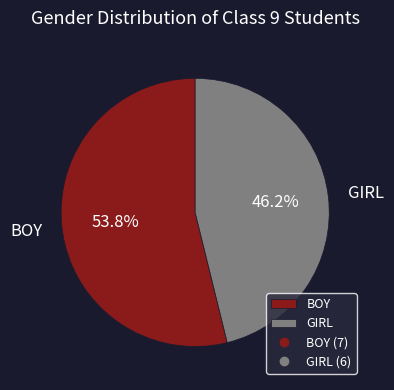

To the nearest percent, what is the combined percentage of GIRL and BOY?

100%